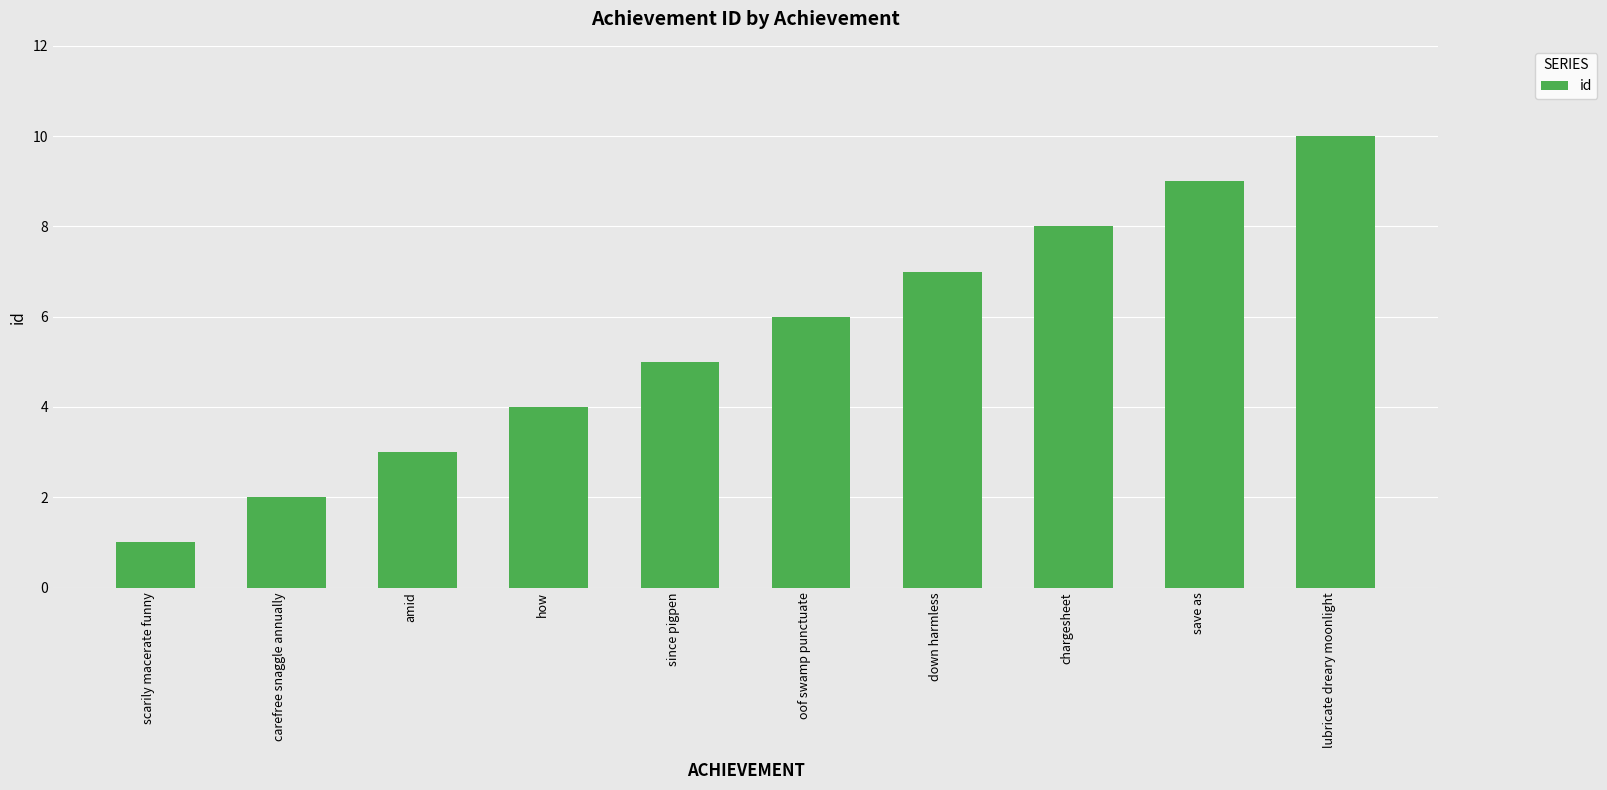

What is the ratio of the value at carefree snaggle annually to the value at down harmless?

0.3